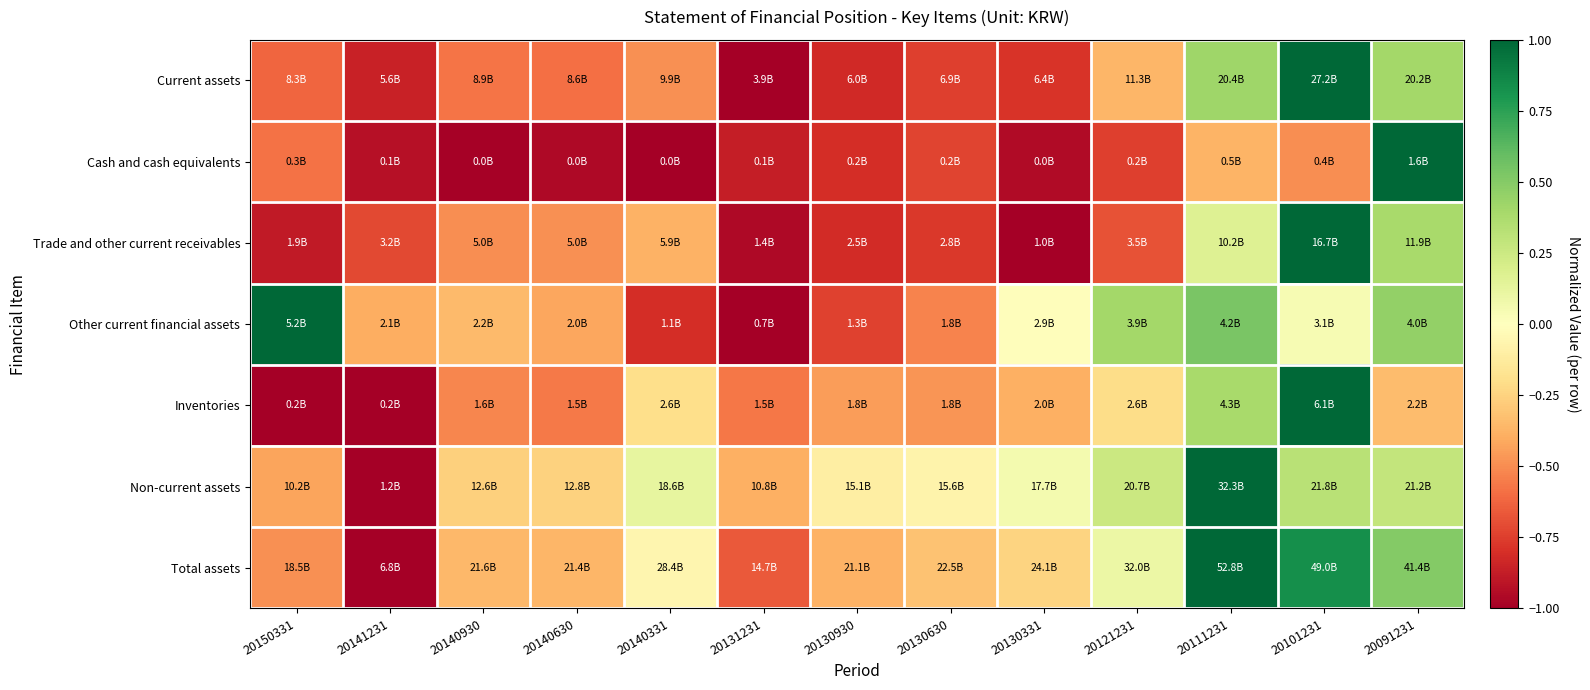

Reading left to right, what are all the values shown in this chart?

Current assets: 20150331=-0.6	20141231=-0.9	20140930=-0.6	20140630=-0.6	20140331=-0.5	20131231=-1.0	20130930=-0.8	20130630=-0.7	20130331=-0.8	20121231=-0.4	20111231=0.4	20101231=1.0	20091231=0.4
Cash and cash equivalents: 20150331=-0.6	20141231=-0.9	20140930=-1.0	20140630=-1.0	20140331=-1.0	20131231=-0.9	20130930=-0.8	20130630=-0.7	20130331=-1.0	20121231=-0.7	20111231=-0.4	20101231=-0.5	20091231=1.0
Trade and other current receivables: 20150331=-0.9	20141231=-0.7	20140930=-0.5	20140630=-0.5	20140331=-0.4	20131231=-1.0	20130930=-0.8	20130630=-0.8	20130331=-1.0	20121231=-0.7	20111231=0.2	20101231=1.0	20091231=0.4
Other current financial assets: 20150331=1.0	20141231=-0.4	20140930=-0.3	20140630=-0.4	20140331=-0.8	20131231=-1.0	20130930=-0.7	20130630=-0.5	20130331=-0.0	20121231=0.4	20111231=0.5	20101231=0.0	20091231=0.5
Inventories: 20150331=-1.0	20141231=-1.0	20140930=-0.5	20140630=-0.6	20140331=-0.2	20131231=-0.6	20130930=-0.5	20130630=-0.5	20130331=-0.4	20121231=-0.2	20111231=0.4	20101231=1.0	20091231=-0.3
Non-current assets: 20150331=-0.4	20141231=-1.0	20140930=-0.3	20140630=-0.3	20140331=0.1	20131231=-0.4	20130930=-0.1	20130630=-0.1	20130331=0.1	20121231=0.3	20111231=1.0	20101231=0.3	20091231=0.3
Total assets: 20150331=-0.5	20141231=-1.0	20140930=-0.4	20140630=-0.4	20140331=-0.1	20131231=-0.7	20130930=-0.4	20130630=-0.3	20130331=-0.2	20121231=0.1	20111231=1.0	20101231=0.8	20091231=0.5